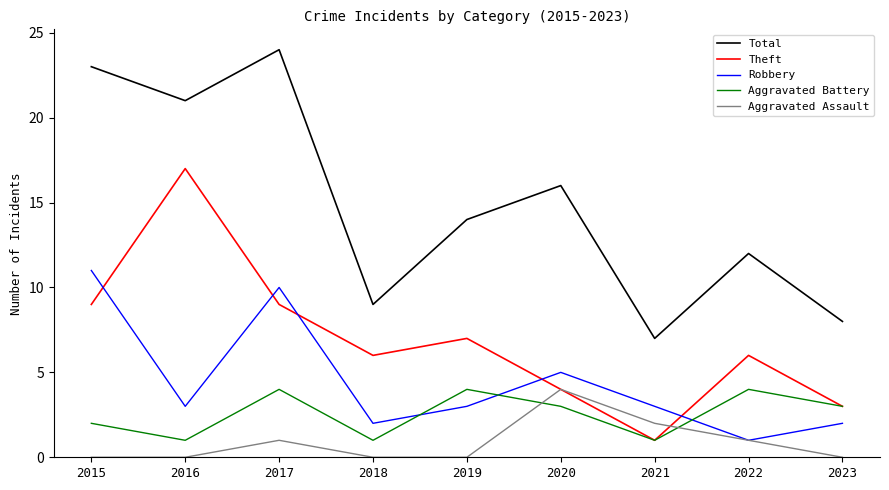

Read the Robbery value at 2021.

3